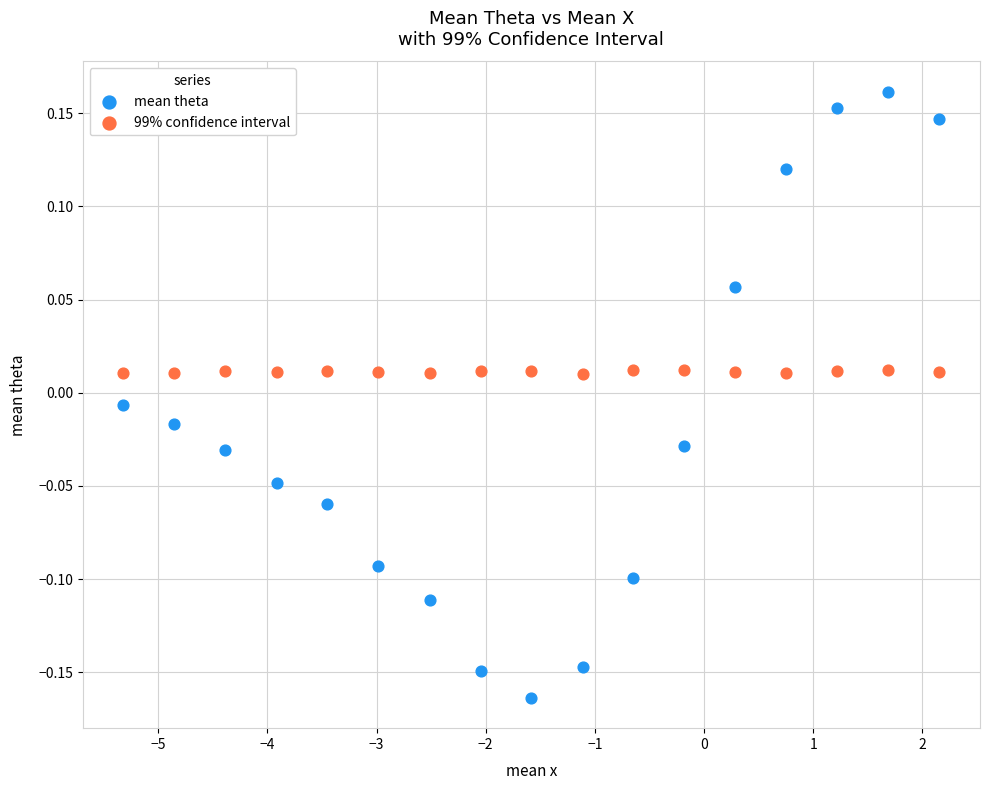

Across all data points, what is the range of X values (max minus min)?

7.5